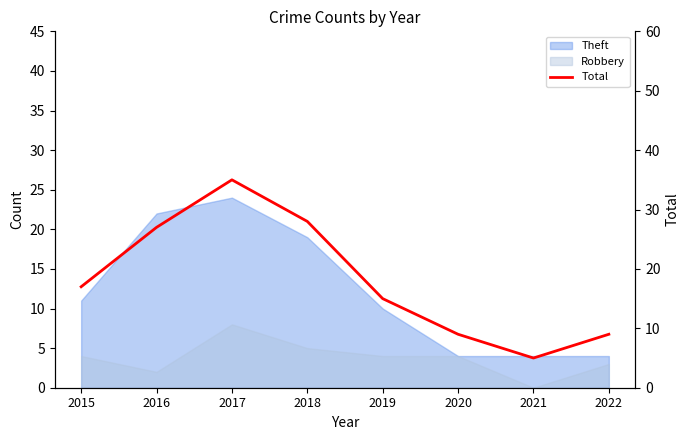

Reading left to right, what are all the values shown in this chart?

17	27	35	28	15	9	5	9